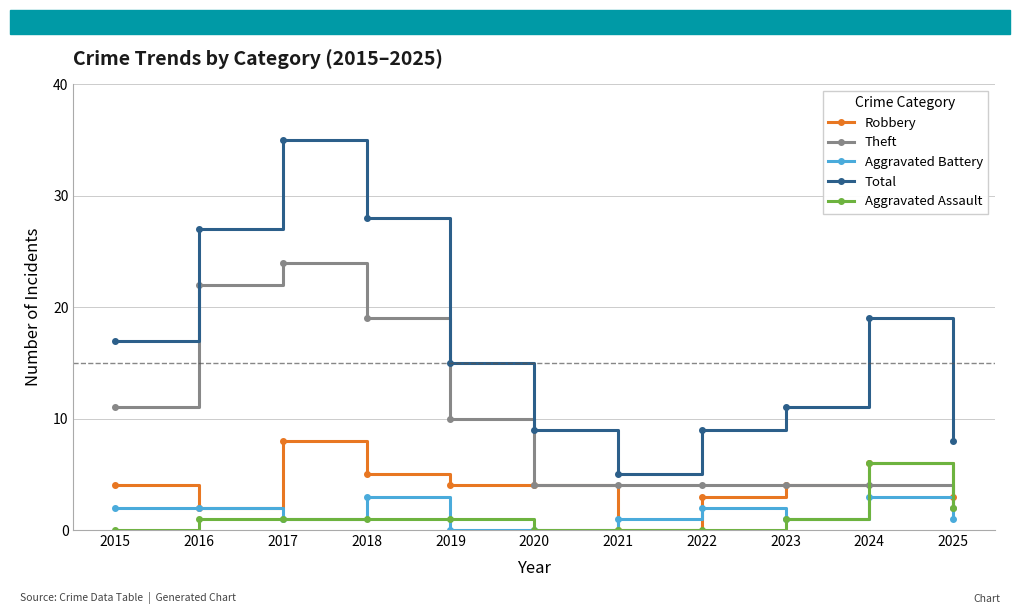

Where is the first local maximum for Robbery?

2017